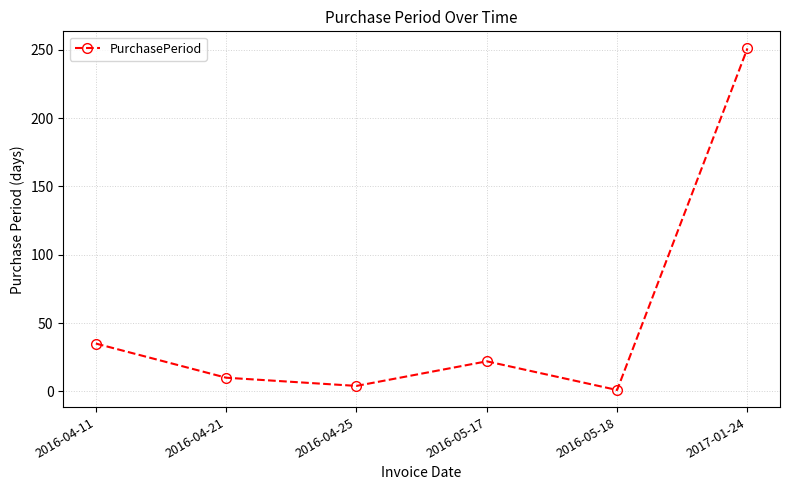

Reading left to right, transcribe all the data shown in this chart.

2016-04-11=35	2016-04-21=10	2016-04-25=4	2016-05-17=22	2016-05-18=1	2017-01-24=251